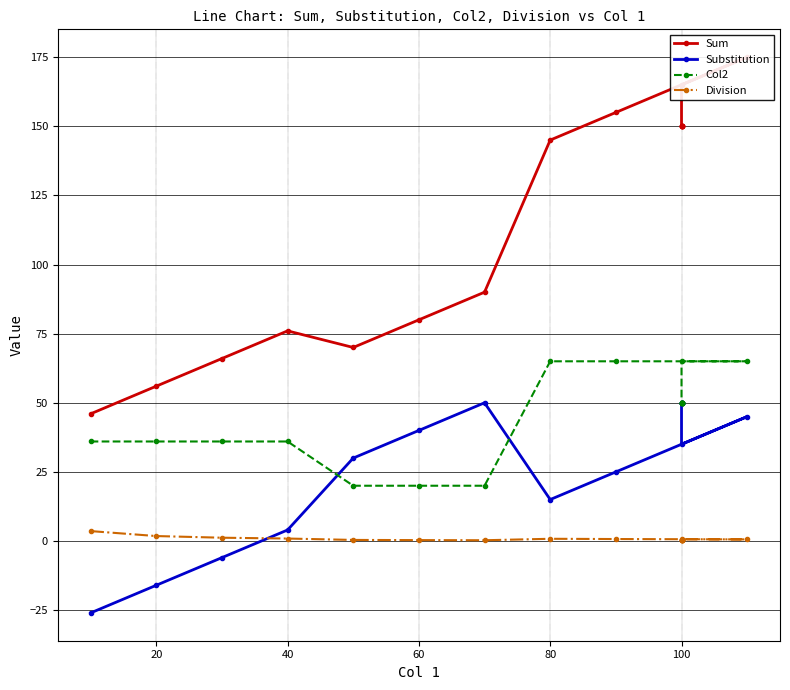

Does the chart display data point markers on the line(s)?

Yes